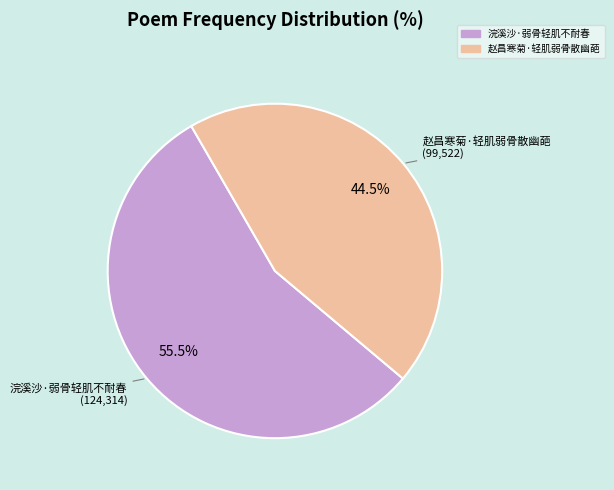

Is the sum of 赵昌寒菊·轻肌弱骨散幽葩 and 浣溪沙·弱骨轻肌不耐春 greater than half?

Yes